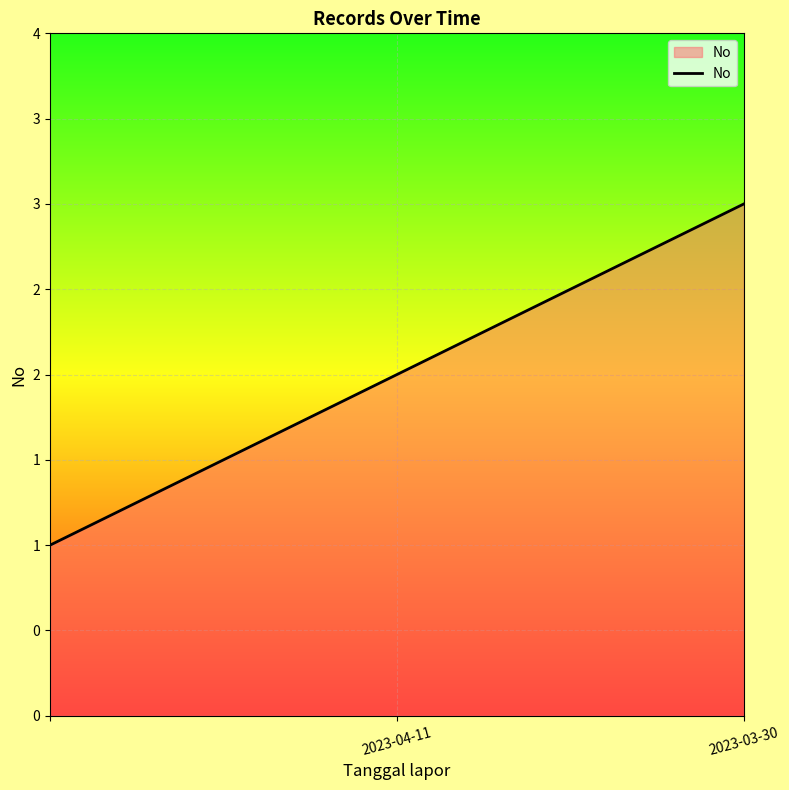

Does the chart have visible grid lines?

Yes